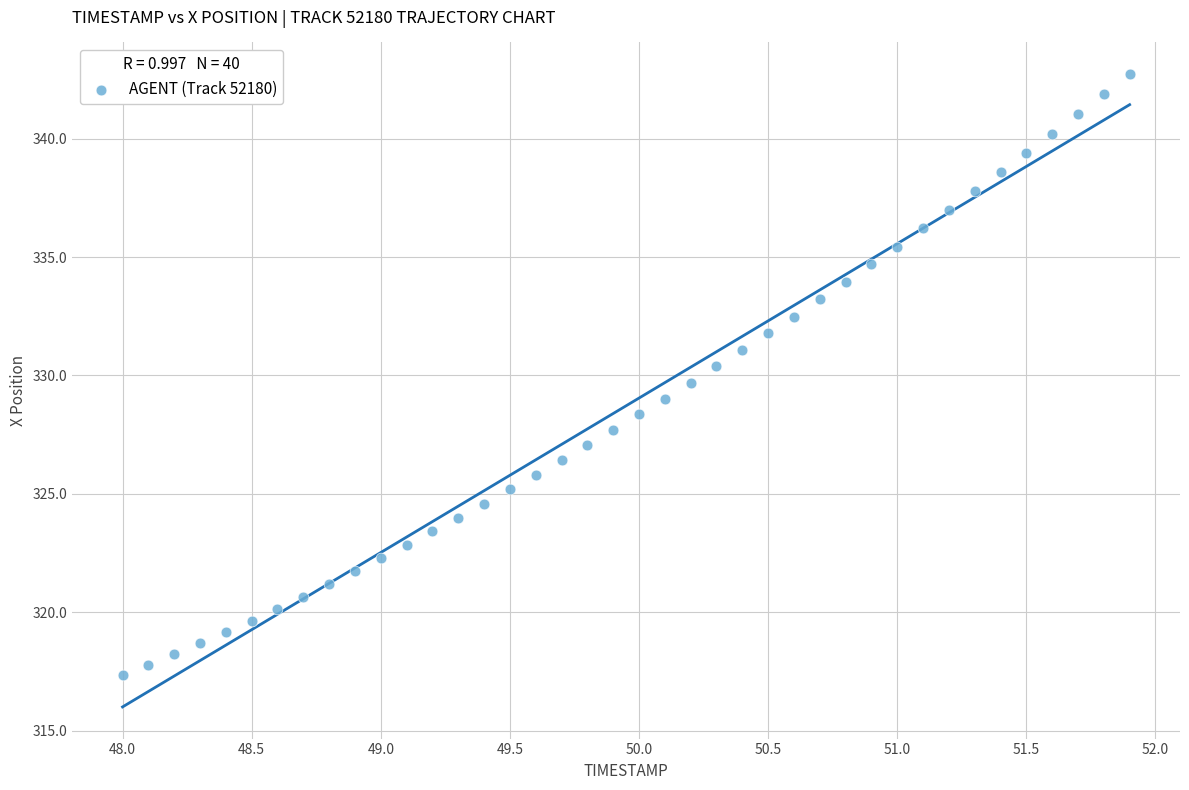

What is the range of X values (max minus min)?

3.9